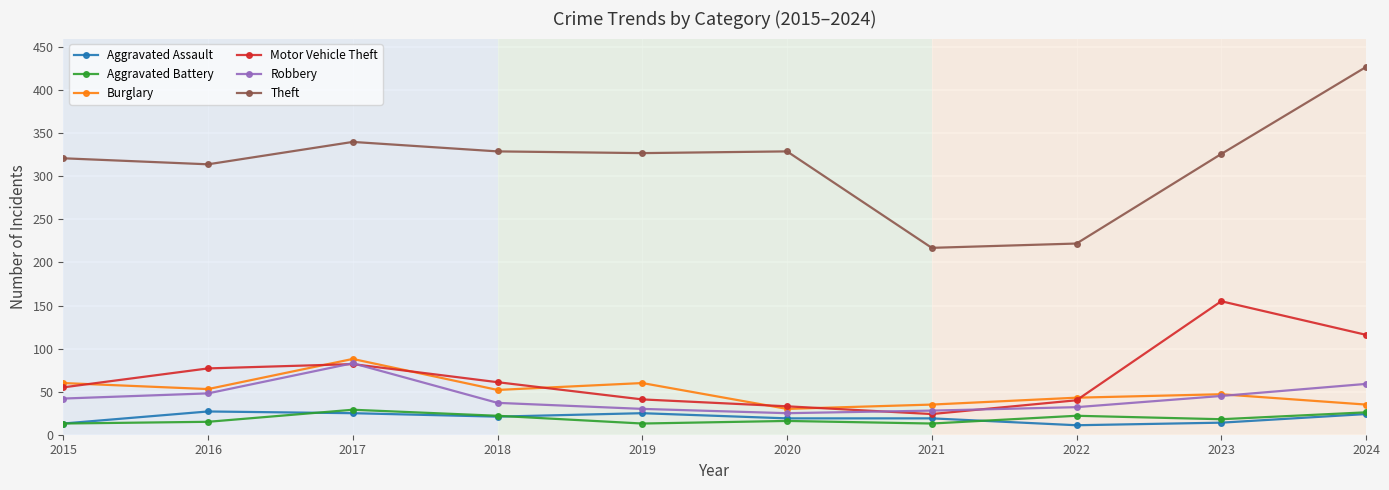

Which series has the largest total across all categories?

Theft